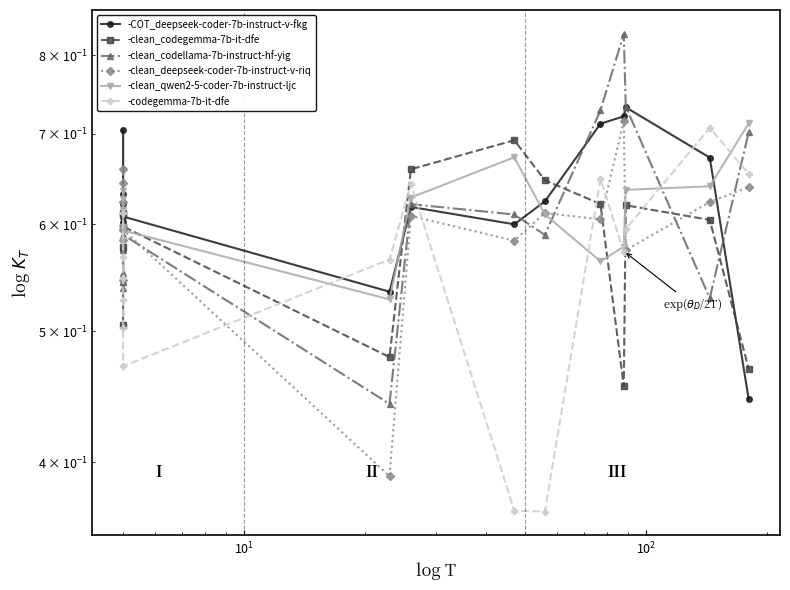

What is the smallest value displayed?

0.4